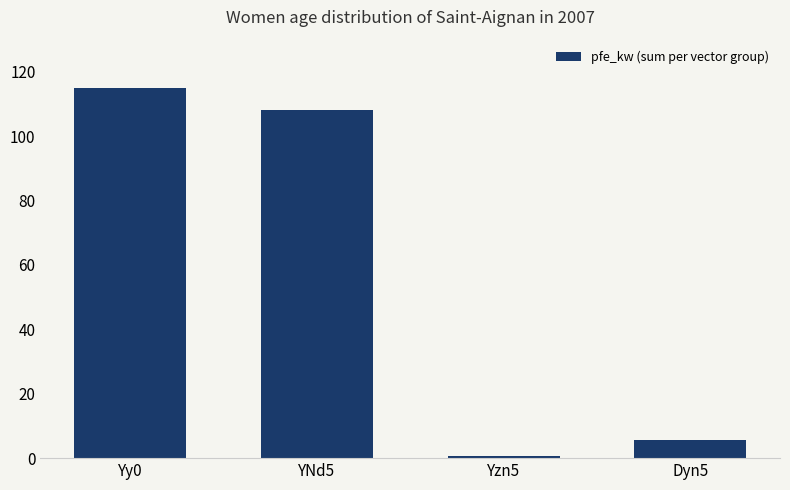

True or false: the data shows 108.0 at YNd5.

True